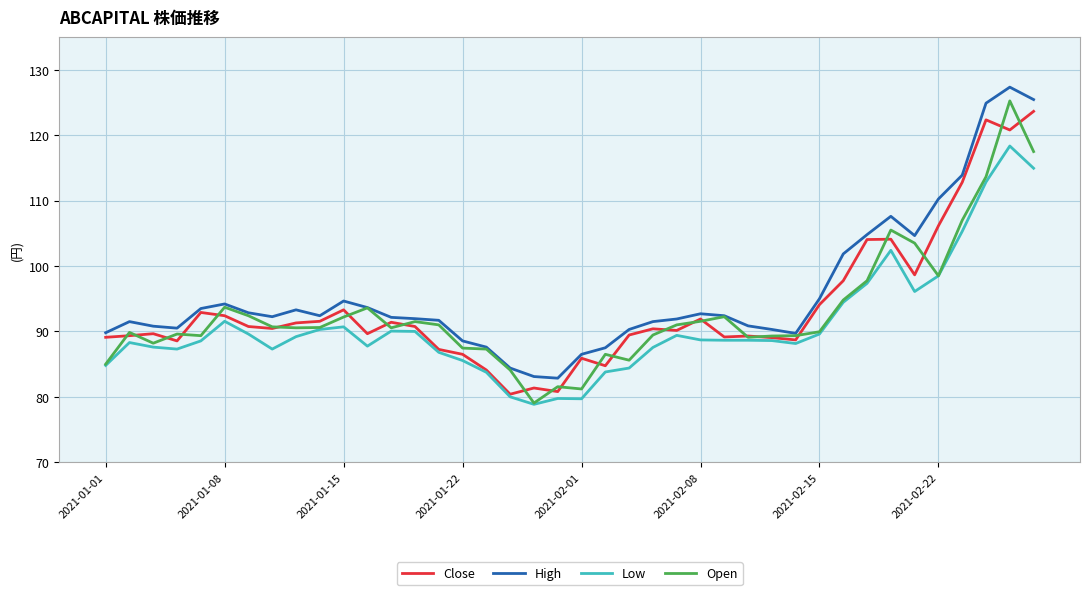

Does the chart display data point markers on the line(s)?

No